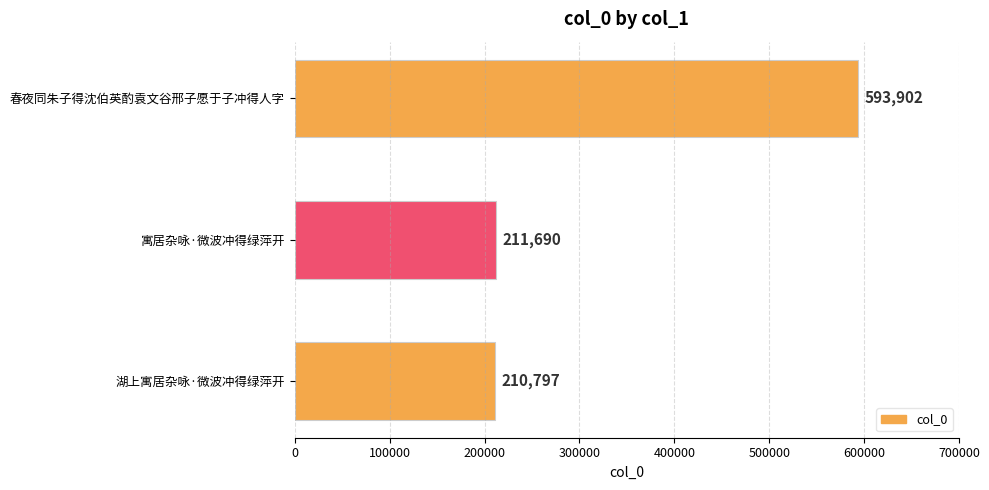

What is the sum of all values?

1016389